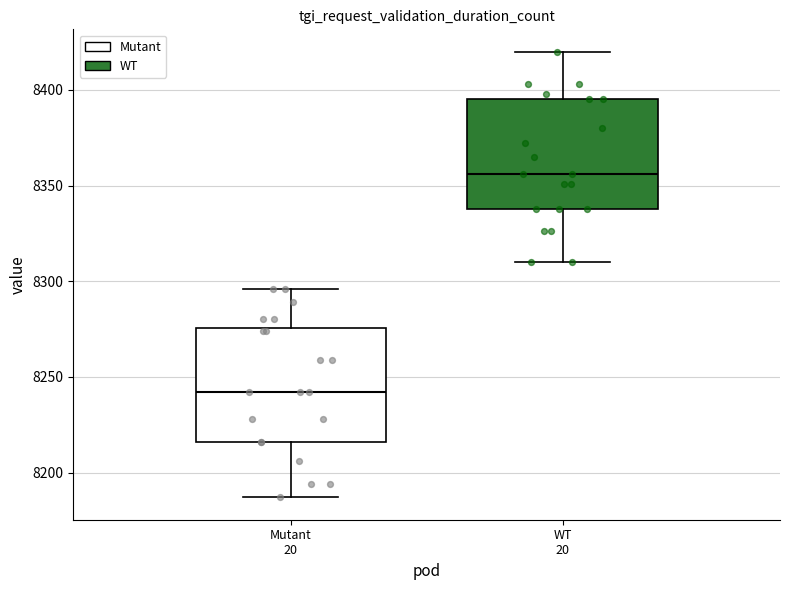

Reading left to right, read every box against the y-axis: the position of its median line, the range the box covers, and the ends of its whiskers. The values are not printed on the chart, so give them approximately, as read against the axis.

Mutant 20: median 8240, box 8215 to 8275, whiskers 8185 to 8295
WT 20: median 8355, box 8340 to 8395, whiskers 8310 to 8420